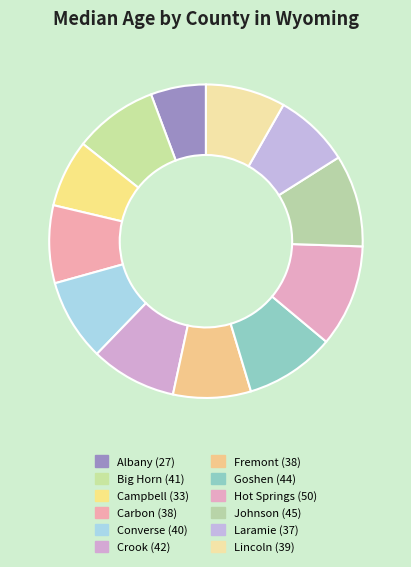

True or false: Goshen accounts for 9% of the total.

True